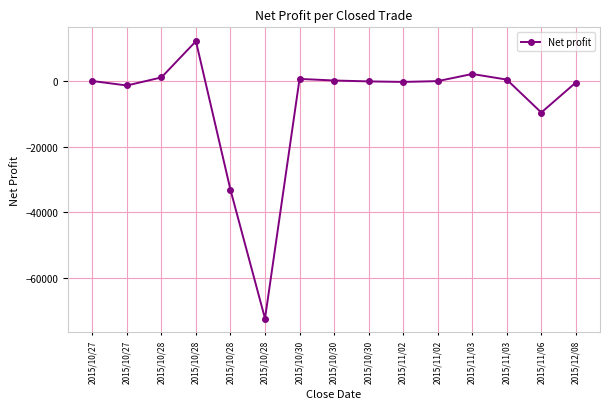

Reading left to right, extract all data points from this chart.

76.2	-1294.0	1170.2	12240.4	-33180.0	-72520.0	718.0	230.5	-41.5	-204.0	38.1	2221.1	508.2	-9555.2	-393.9